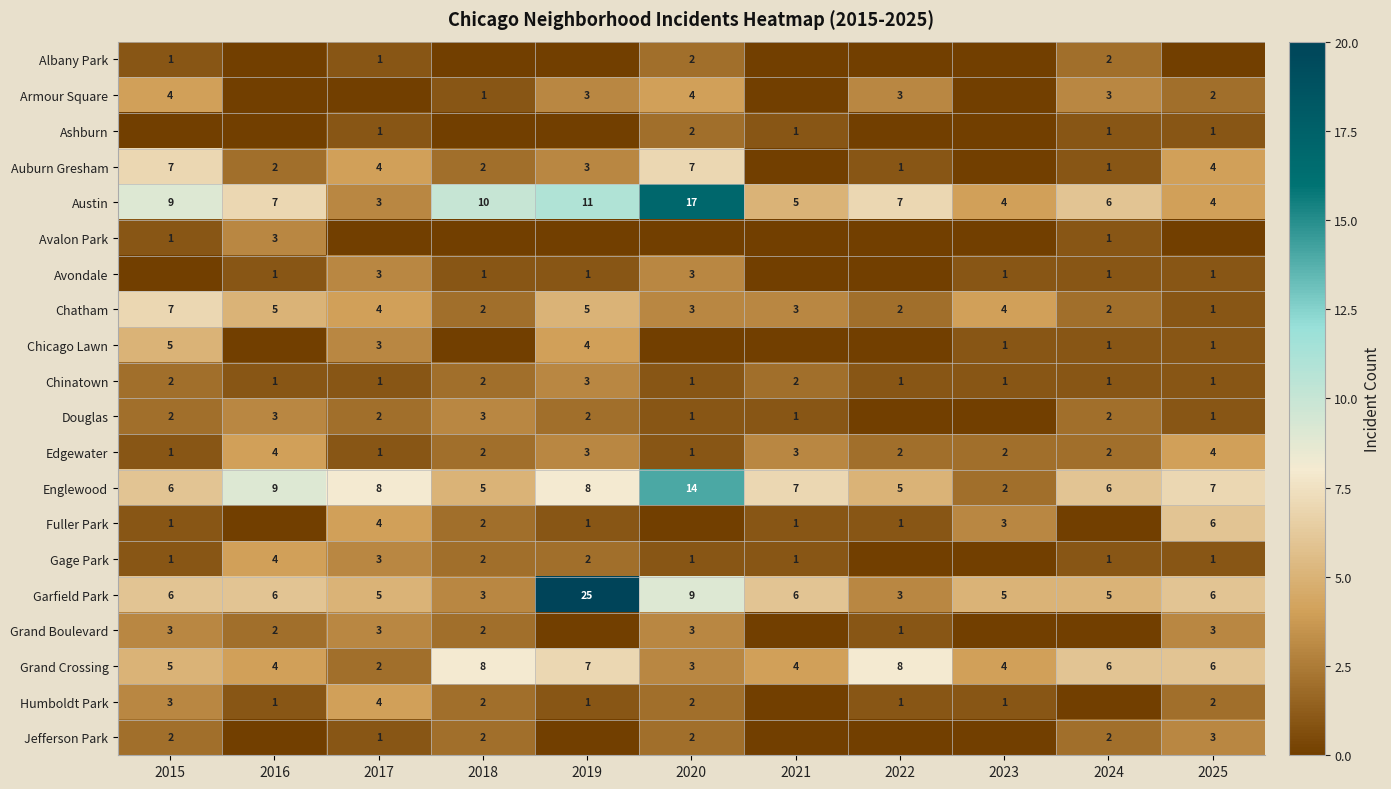

At which label does Englewood reach its minimum?

2023